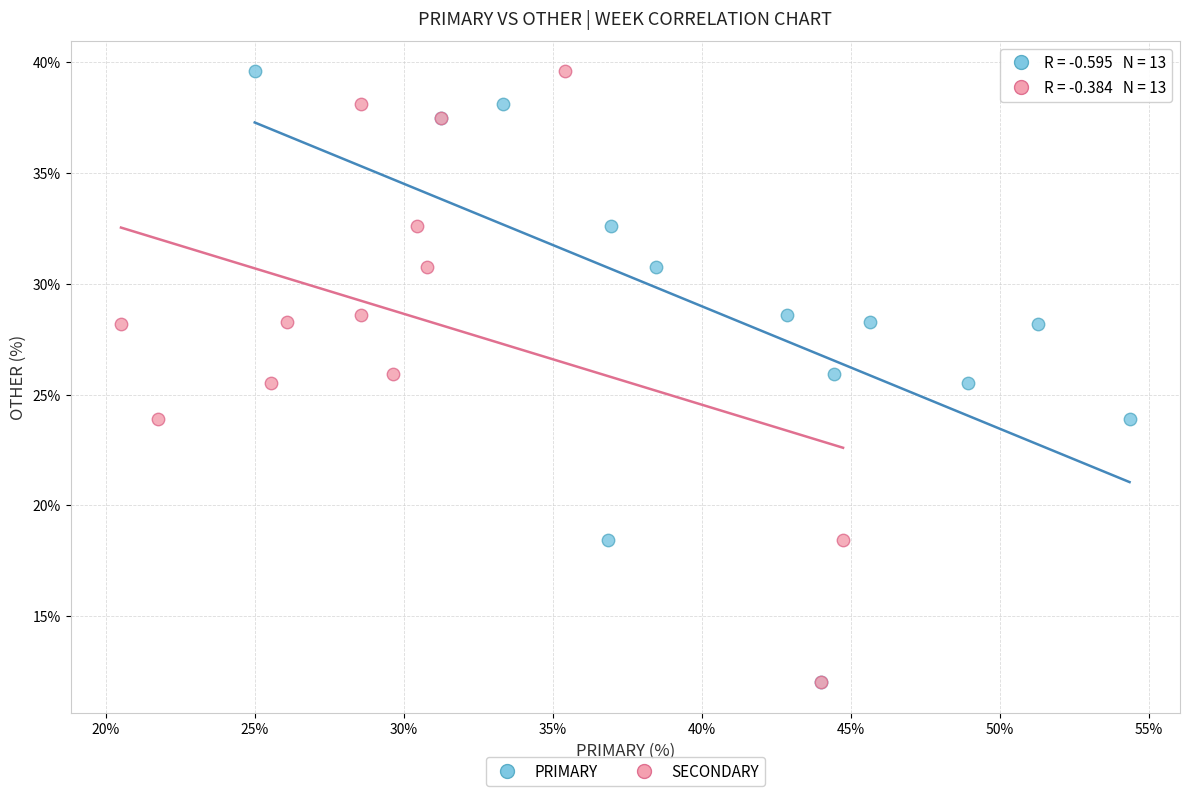

What are all the series names shown in the legend?

PRIMARY, SECONDARY